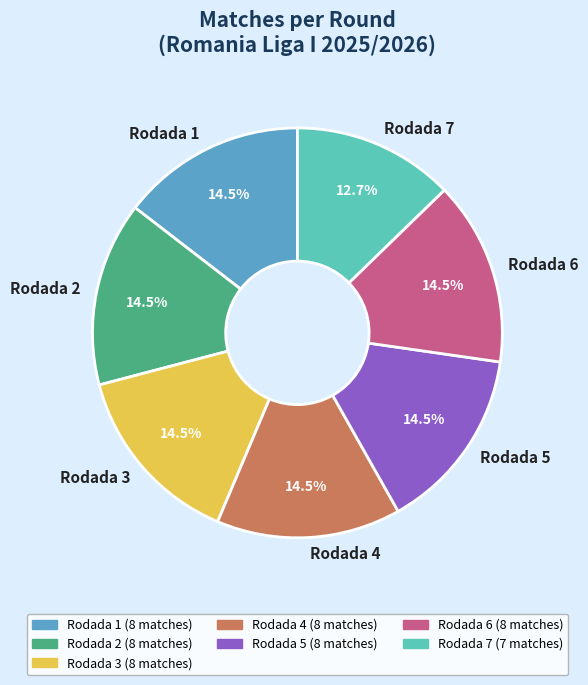

How much of the chart is everything except Rodada 6?

85.5%